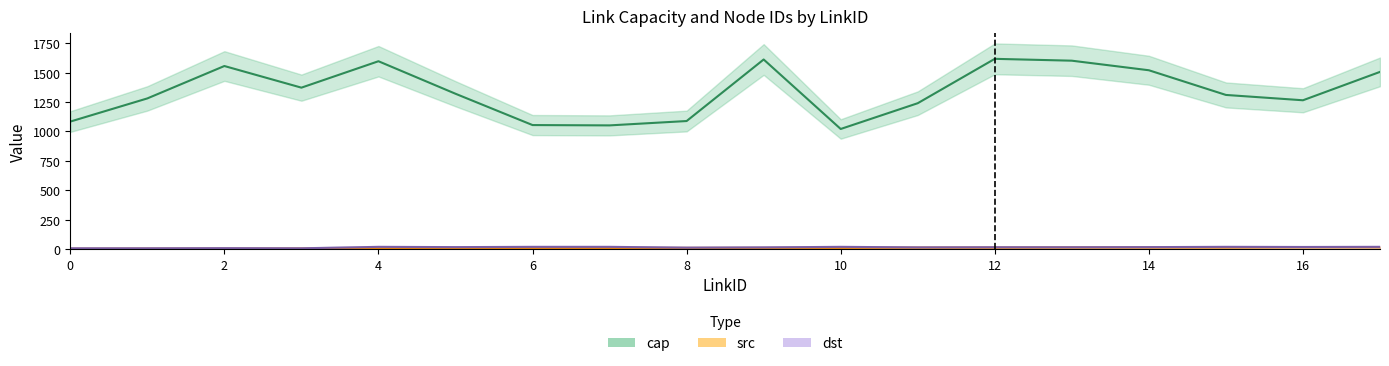

At which category is the sum across all series the highest?

12